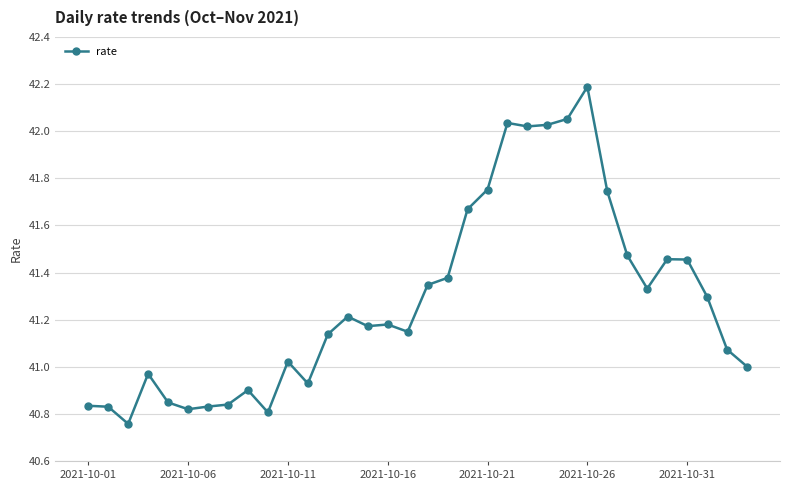

True or false: the data has more than 1 interior local peaks.

True